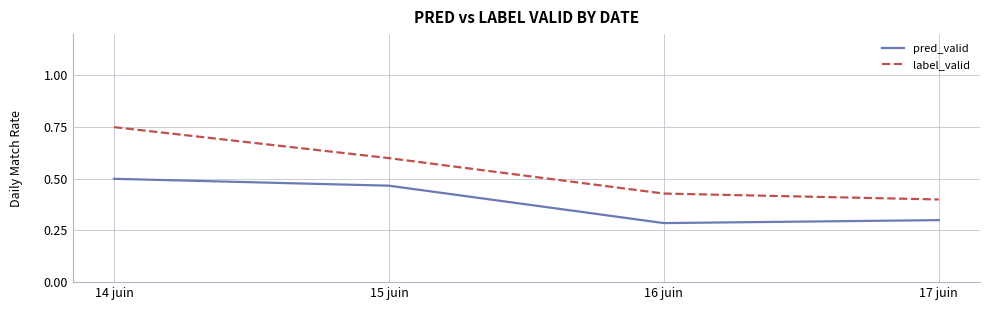

Which label corresponds to the largest value in the chart?

14 juin